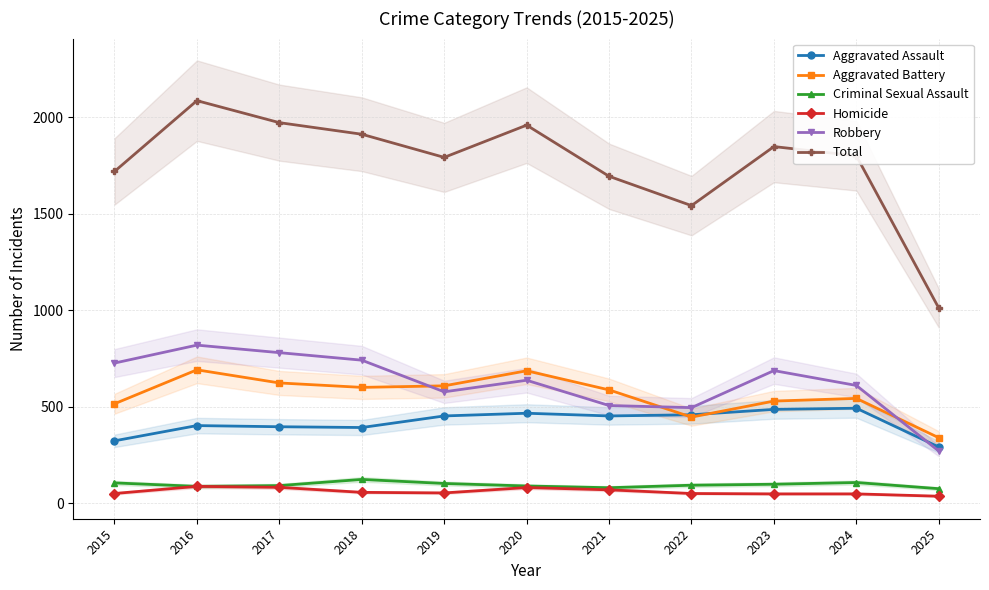

What is the highest value of the Total series?

2086